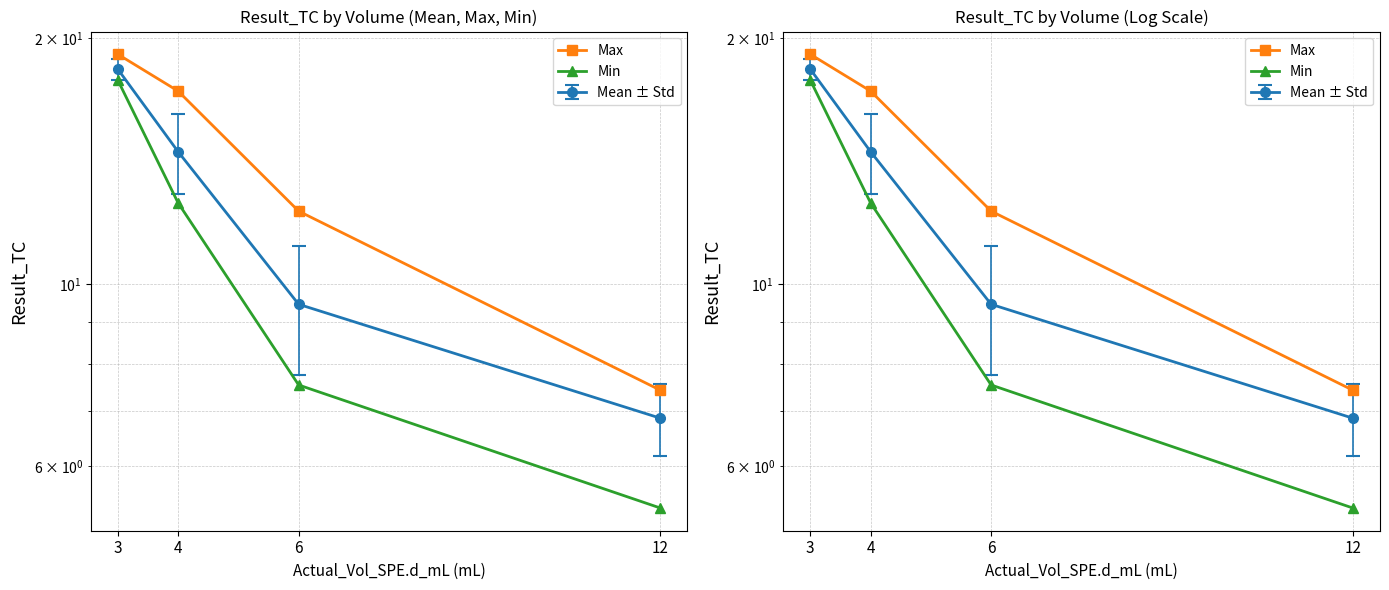

What is the highest value of the Max series?

19.1